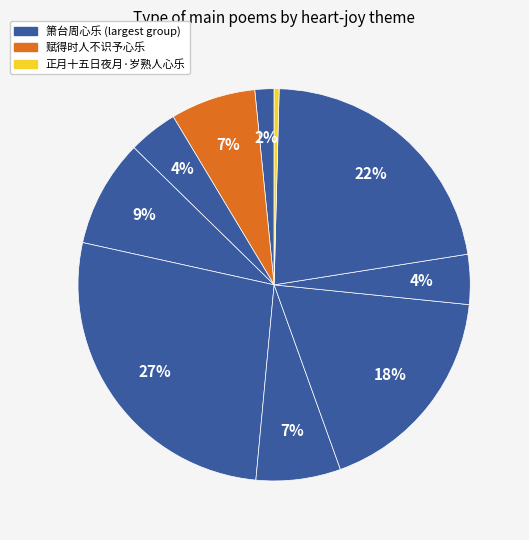

To the nearest percent, what is the difference between the largest and smallest slice percentages?

27%